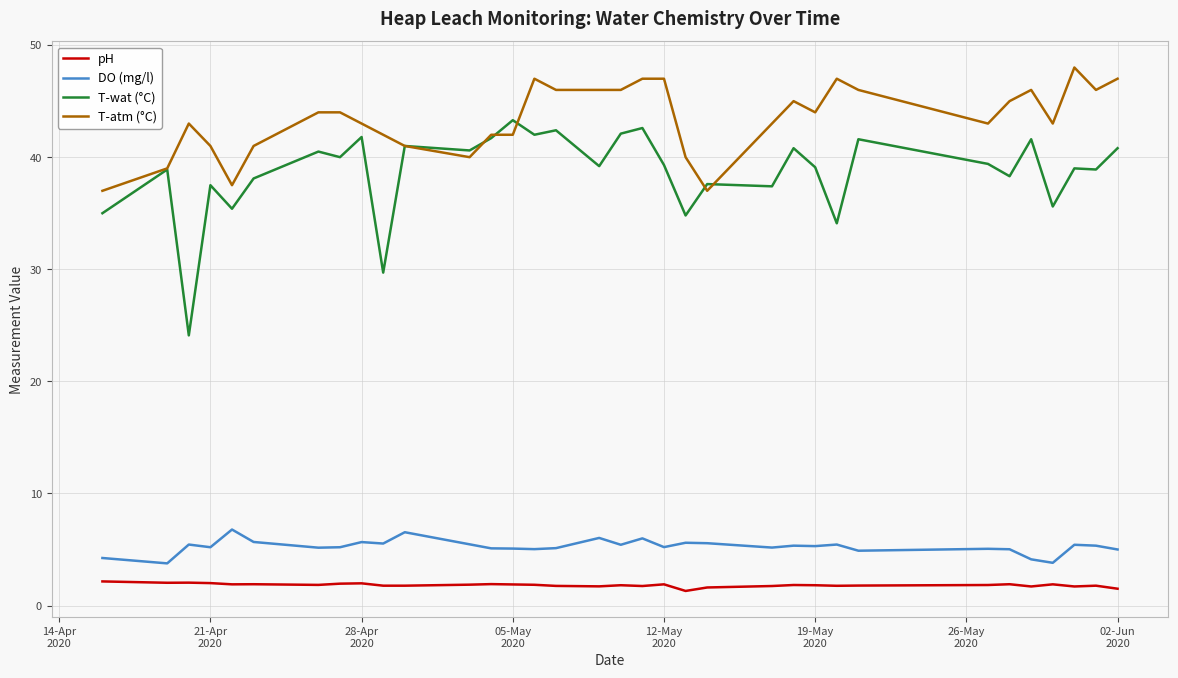

Rank the series by their maximum value, from highest to lowest.

T-atm (°C), T-wat (°C), DO (mg/l), pH